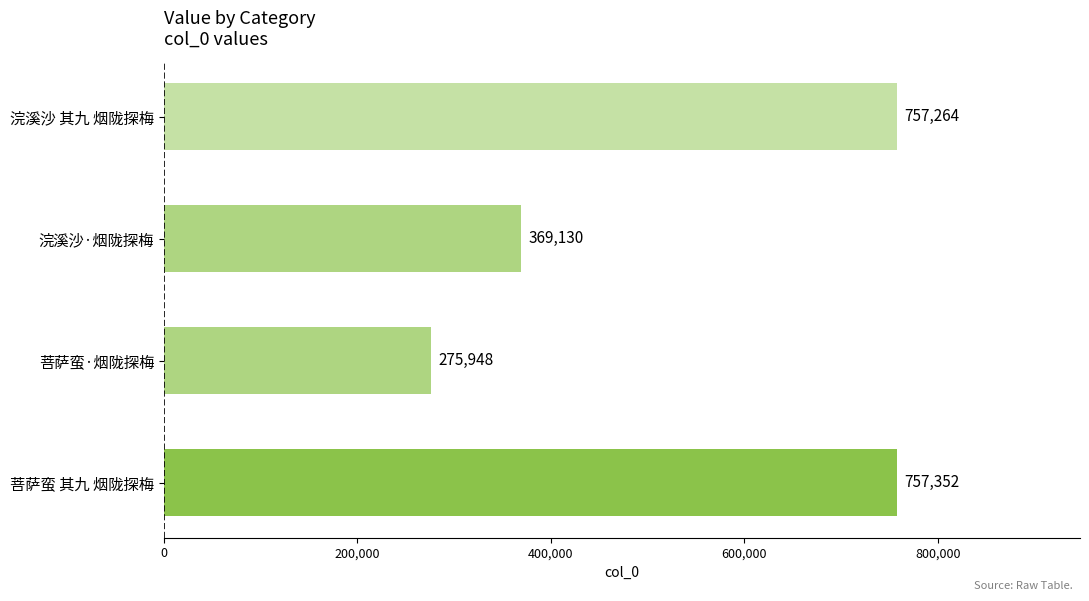

Which label corresponds to the smallest value in the chart?

菩萨蛮·烟陇探梅